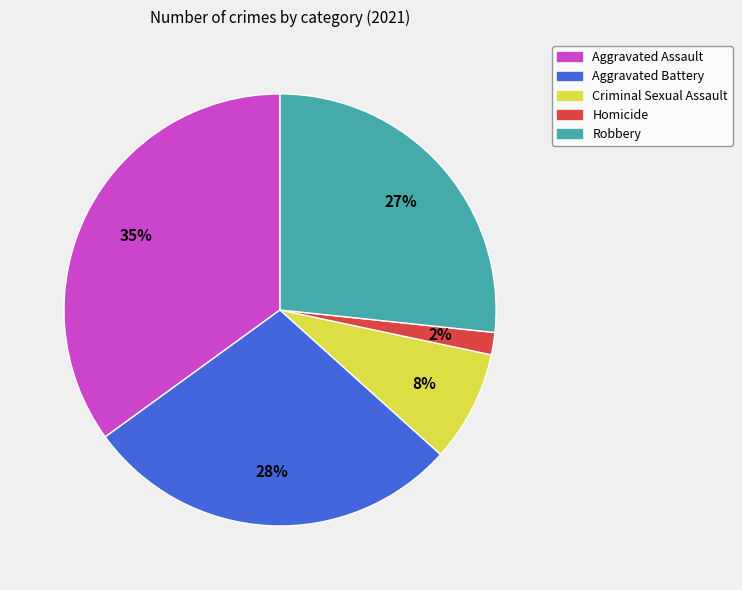

Is there a majority slice in this chart?

No